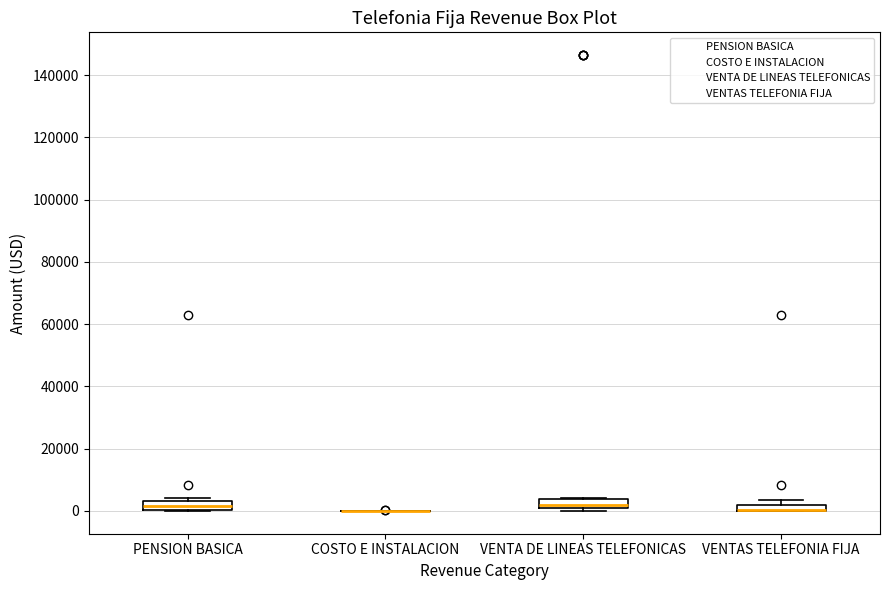

Where is the lower edge of the box for PENSION BASICA on the y-axis? The values are not printed on the chart, so give them approximately, as read against the axis.

0